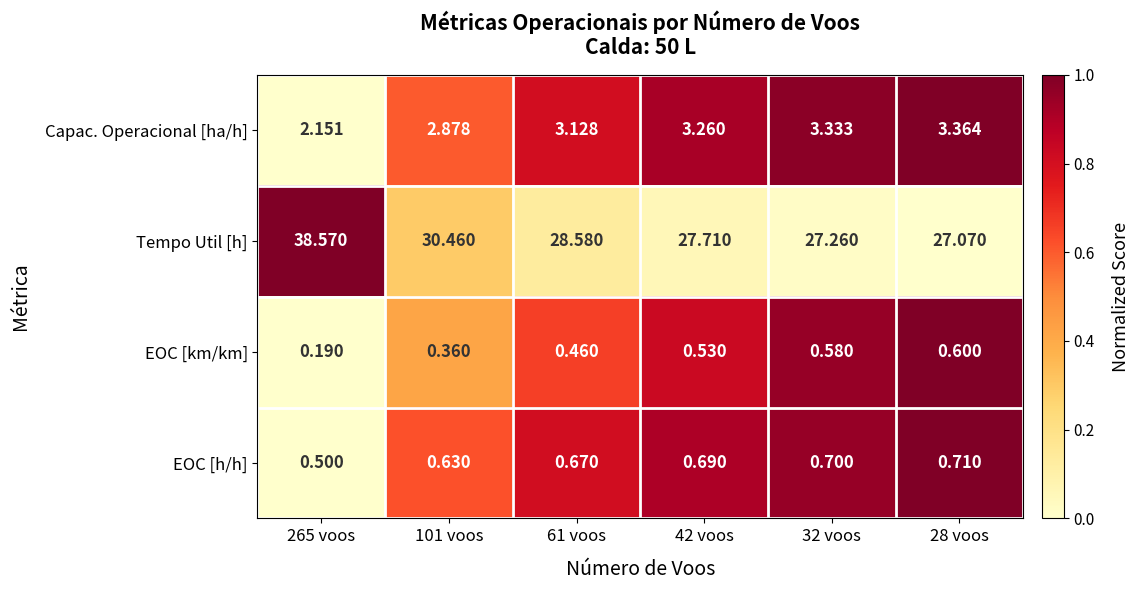

Is the value of EOC [km/km] at 32 voos greater than the value of Tempo Util [h] at 265 voos?

No